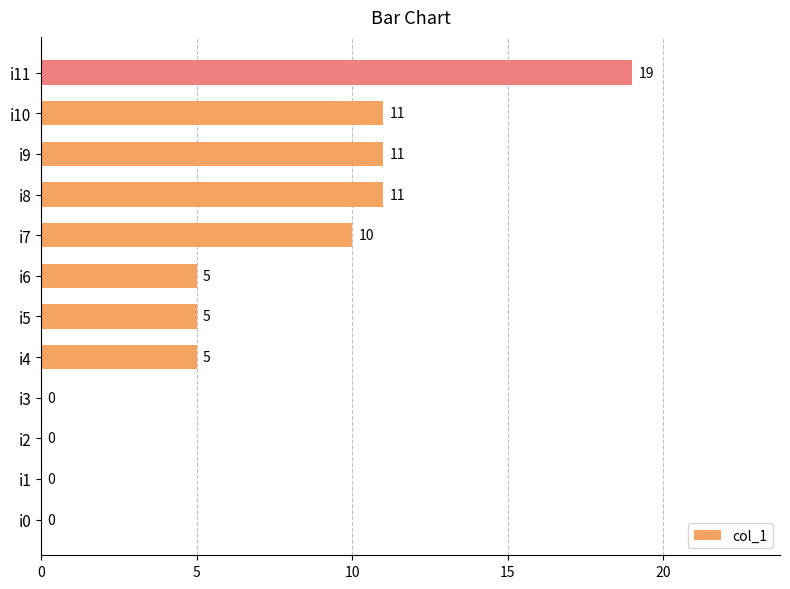

How many positive values are there?

8